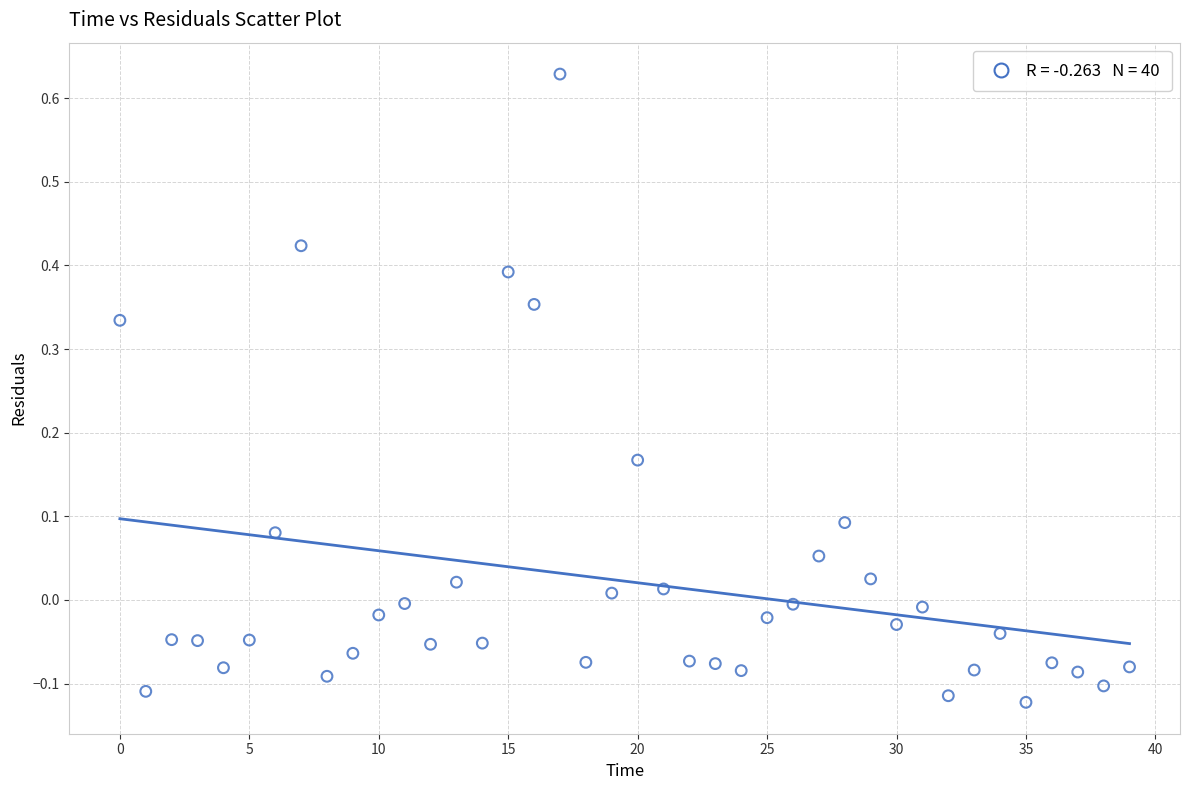

What is the range of Y values (max minus min)?

0.8